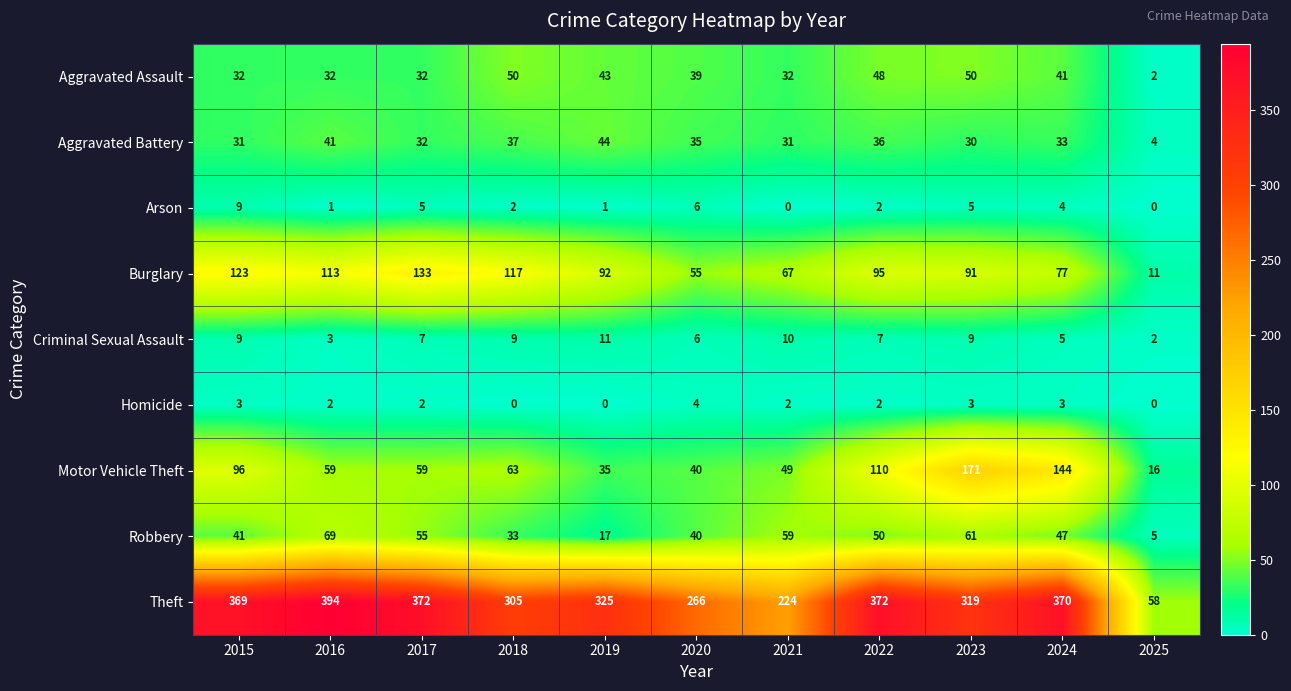

At which label does Robbery first exceed 47?

2016